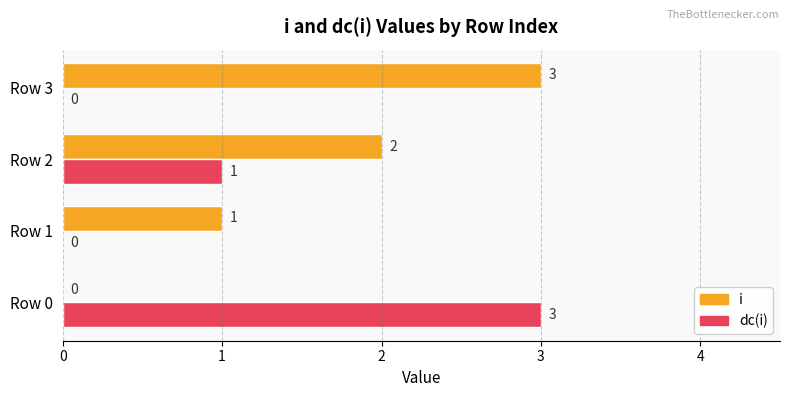

The value of dc(i) at Row 0 is 4. True or false?

False